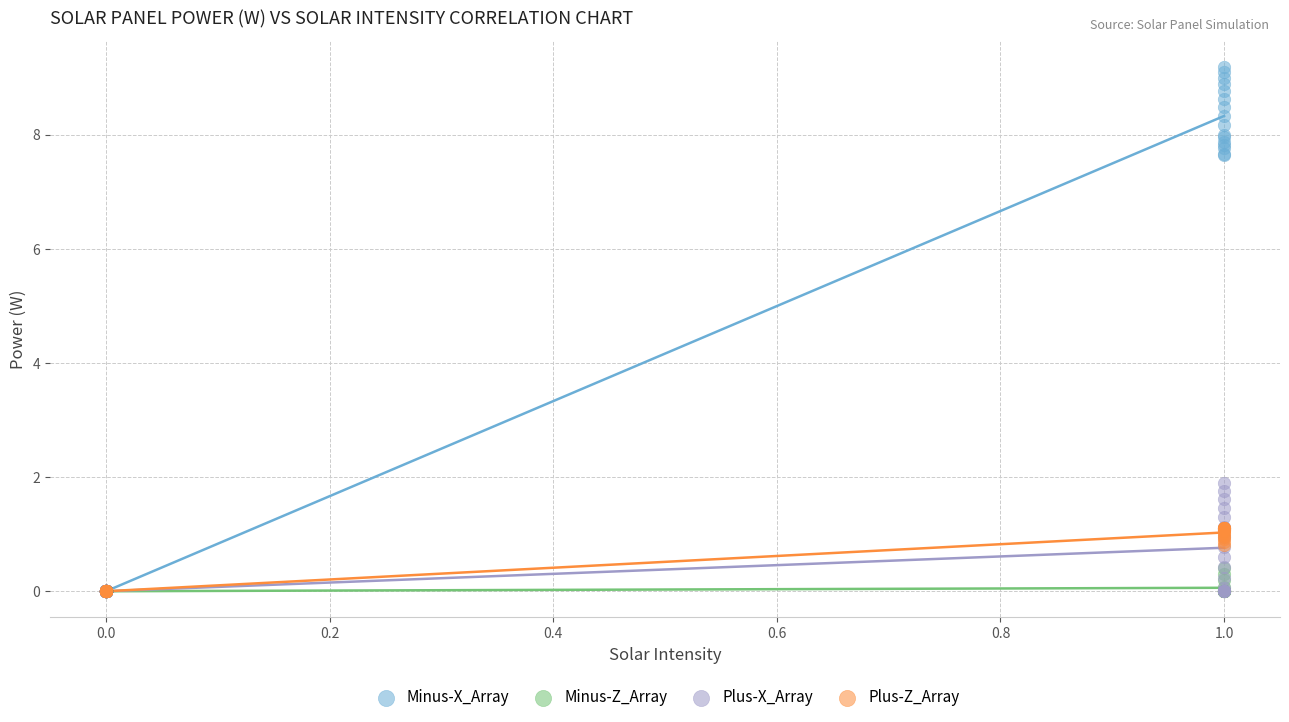

What are all the series names shown in the legend?

Minus-X_Array, Minus-Z_Array, Plus-X_Array, Plus-Z_Array